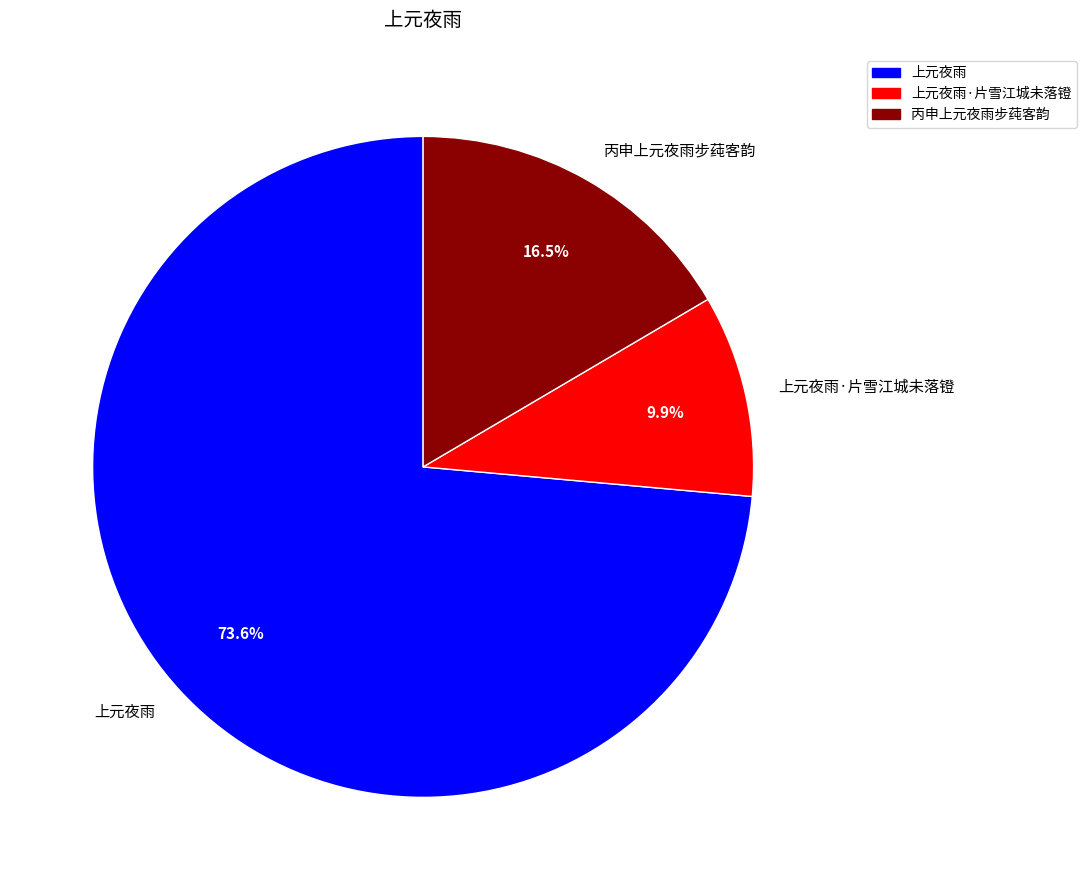

Rank the categories by value from highest to lowest.

上元夜雨, 丙申上元夜雨步莼客韵, 上元夜雨·片雪江城未落镫